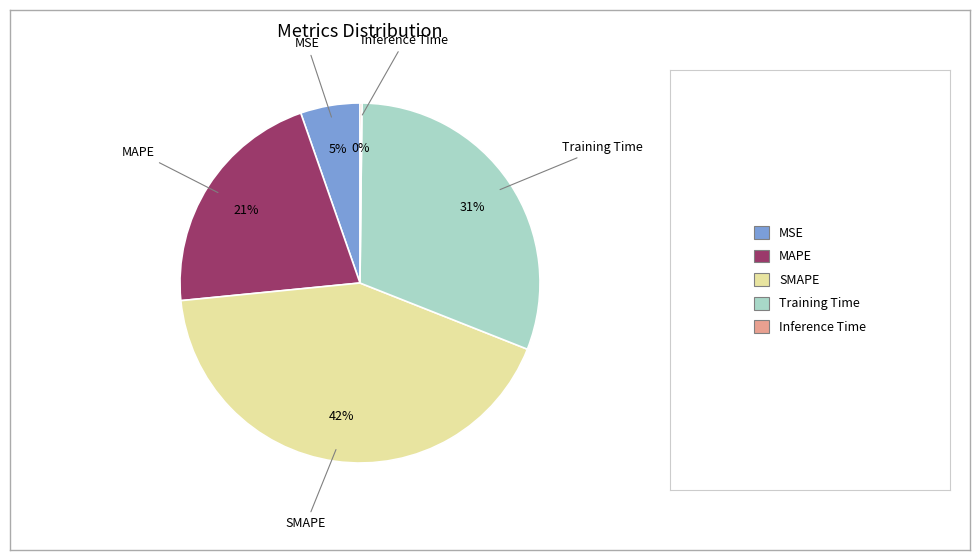

Is there any slice that represents more than half of the pie?

No